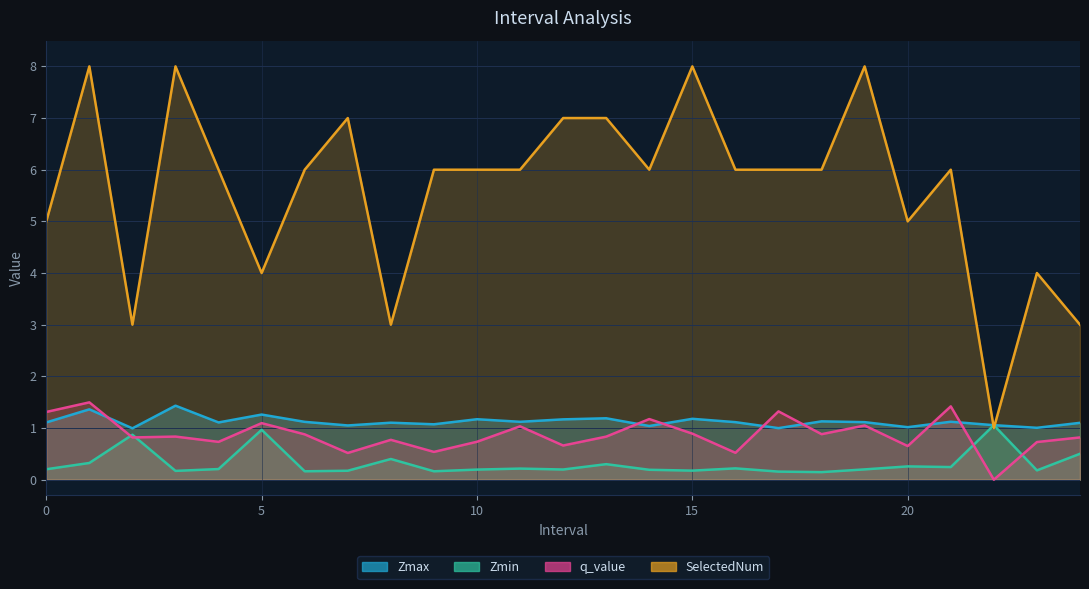

How many times do Zmin and SelectedNum cross each other?

2